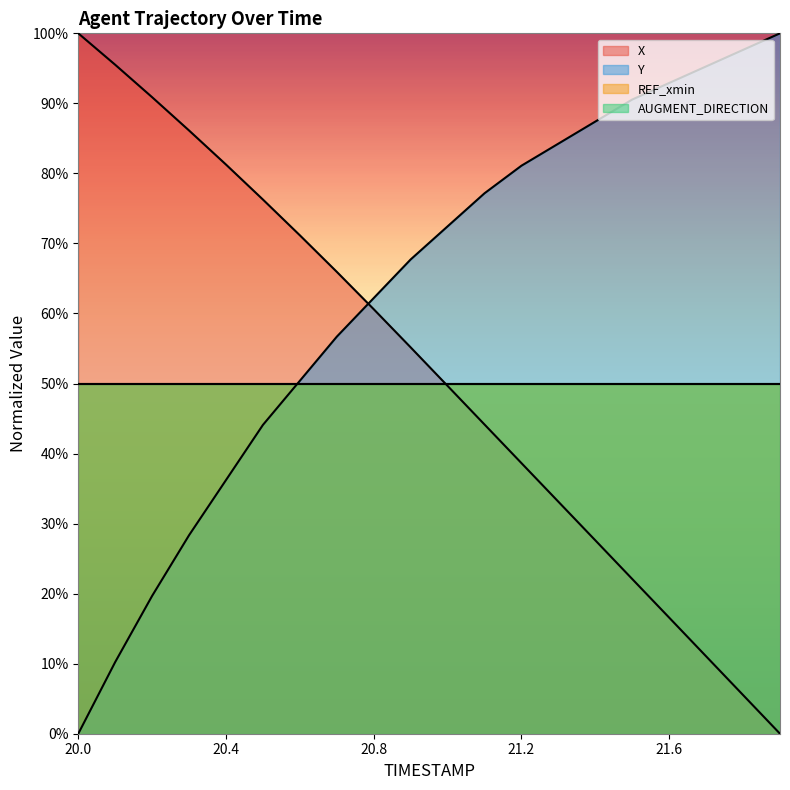

Which series changed the most between 21.2 and 21.6?

X